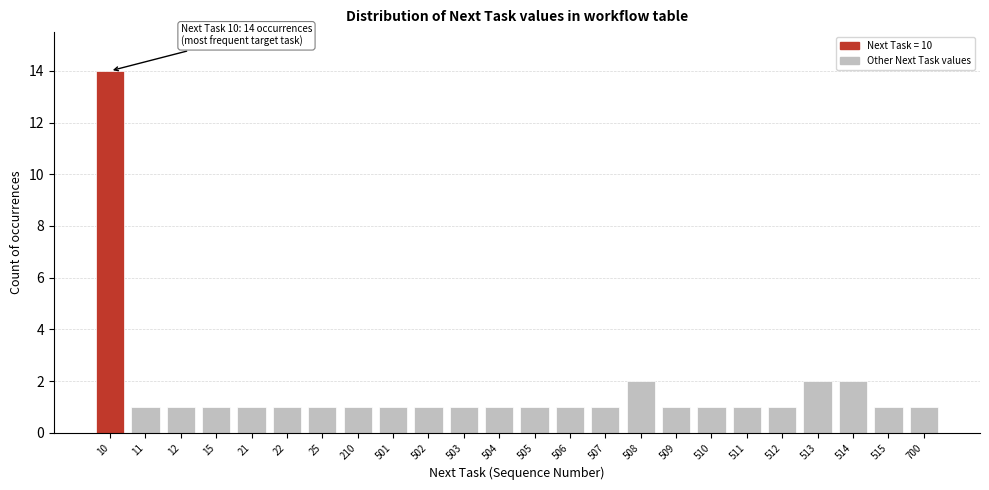

Reading right to left, what are all the values shown in this chart?

700=1	515=1	514=2	513=2	512=1	511=1	510=1	509=1	508=2	507=1	506=1	505=1	504=1	503=1	502=1	501=1	210=1	25=1	22=1	21=1	15=1	12=1	11=1	10=14